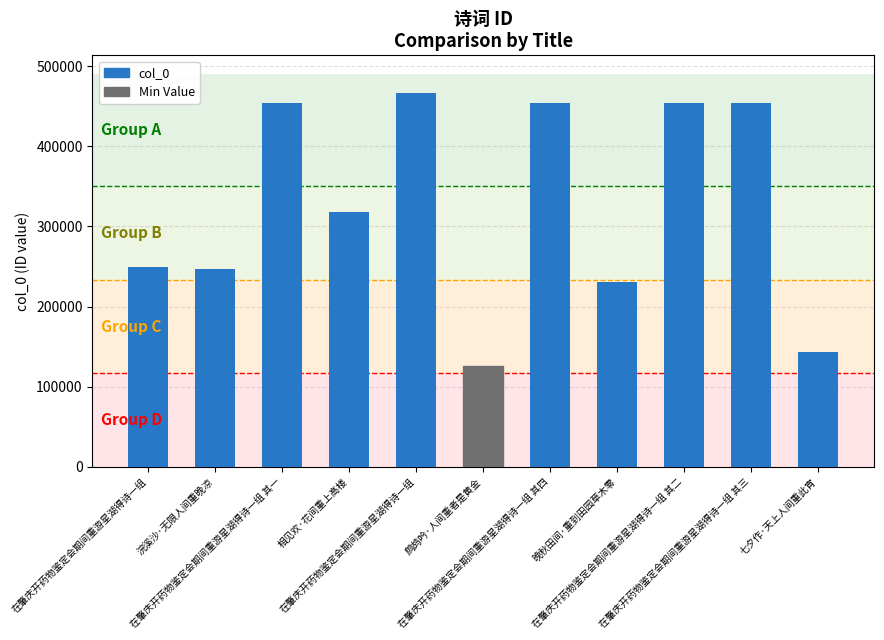

Rank the categories by value from highest to lowest.

在肇庆开药物鉴定会期间重游星湖得诗一组, 在肇庆开药物鉴定会期间重游星湖得诗一组 其四, 在肇庆开药物鉴定会期间重游星湖得诗一组 其三, 在肇庆开药物鉴定会期间重游星湖得诗一组 其二, 在肇庆开药物鉴定会期间重游星湖得诗一组 其一, 相见欢·花间重上高楼, 在肇庆开药物鉴定会期间重游星湖得诗一组, 浣溪沙·无限人间重晚凉, 晚秋田间·重到田园草木零, 七夕作·天上人间重此宵, 鹧鸪吟·人间重者是黄金